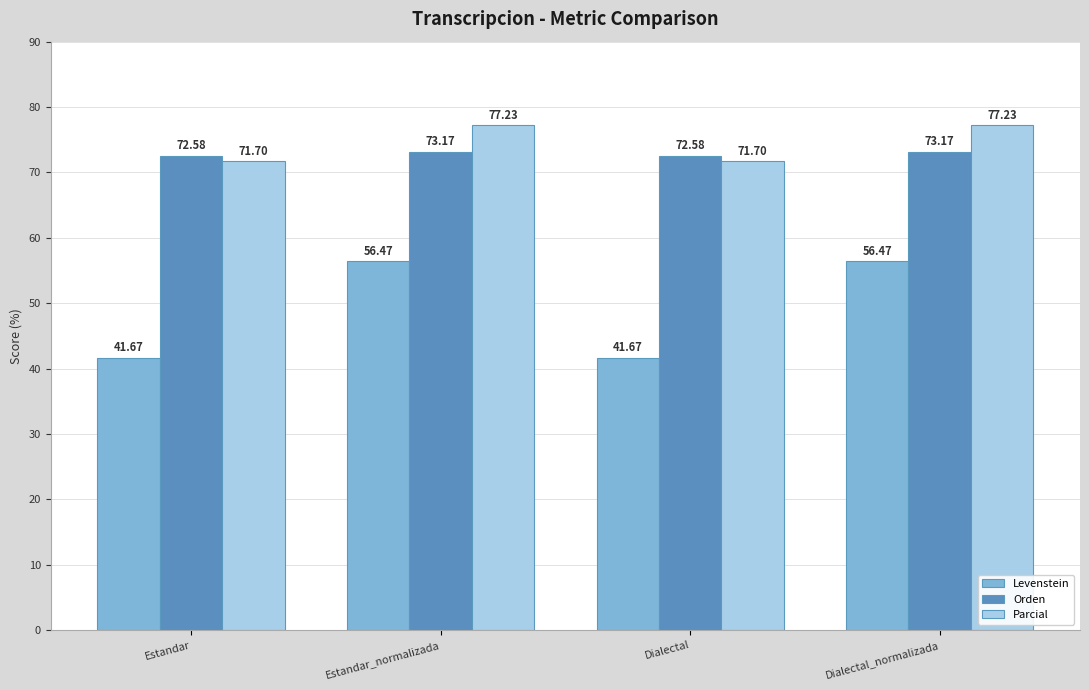

Reading left to right, list all the values displayed in this chart.

Levenstein: 41.7	56.5	41.7	56.5
Orden: 72.6	73.2	72.6	73.2
Parcial: 71.7	77.2	71.7	77.2